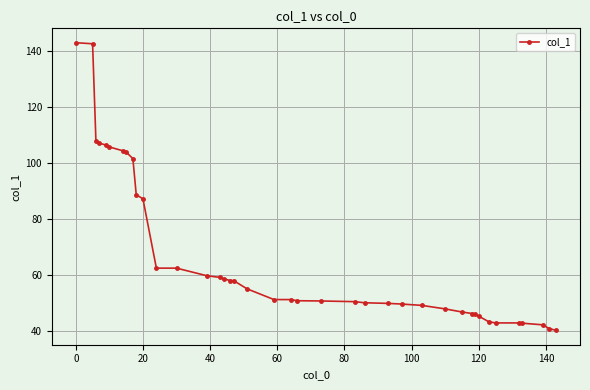

What is the minimum value shown in the chart?

40.2